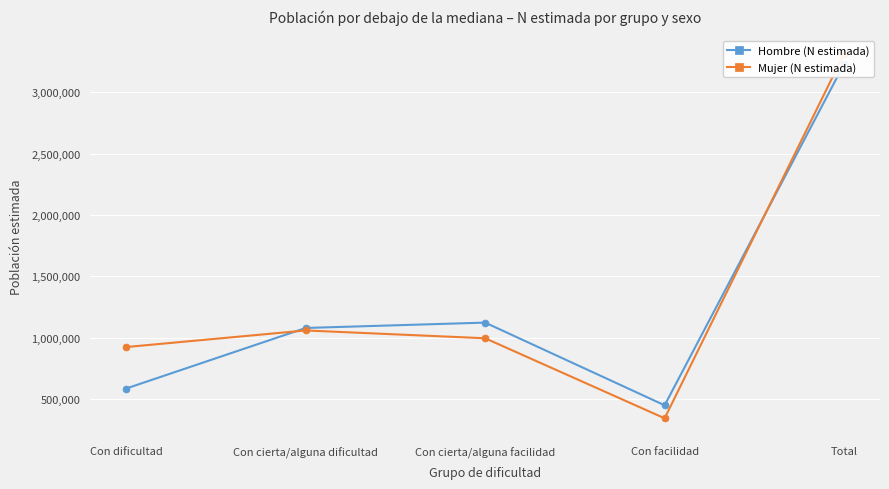

True or false: Mujer (N estimada) and Hombre (N estimada) cross at least once.

True